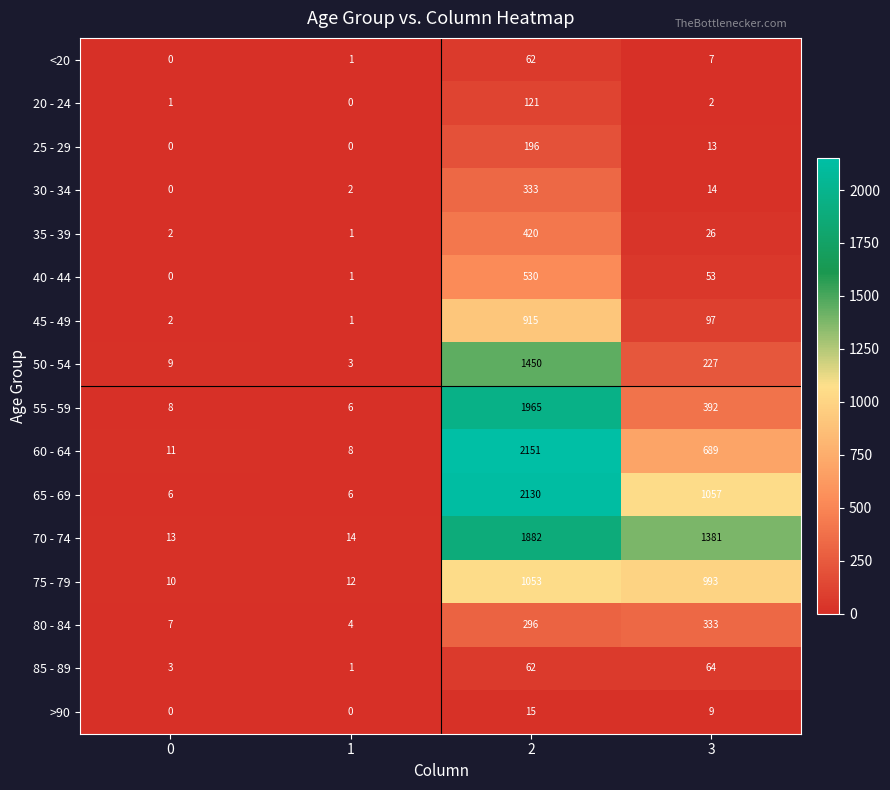

The value of 65 - 69 at 3 is 243. True or false?

False